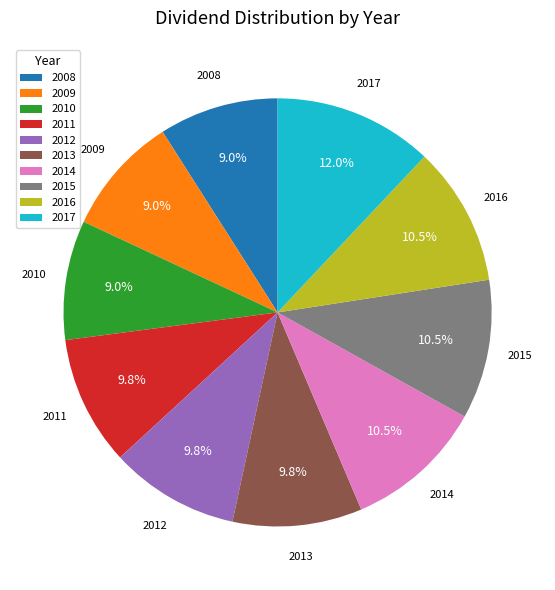

Approximately how many times larger is the value at 2011 compared to 2008?

1.1